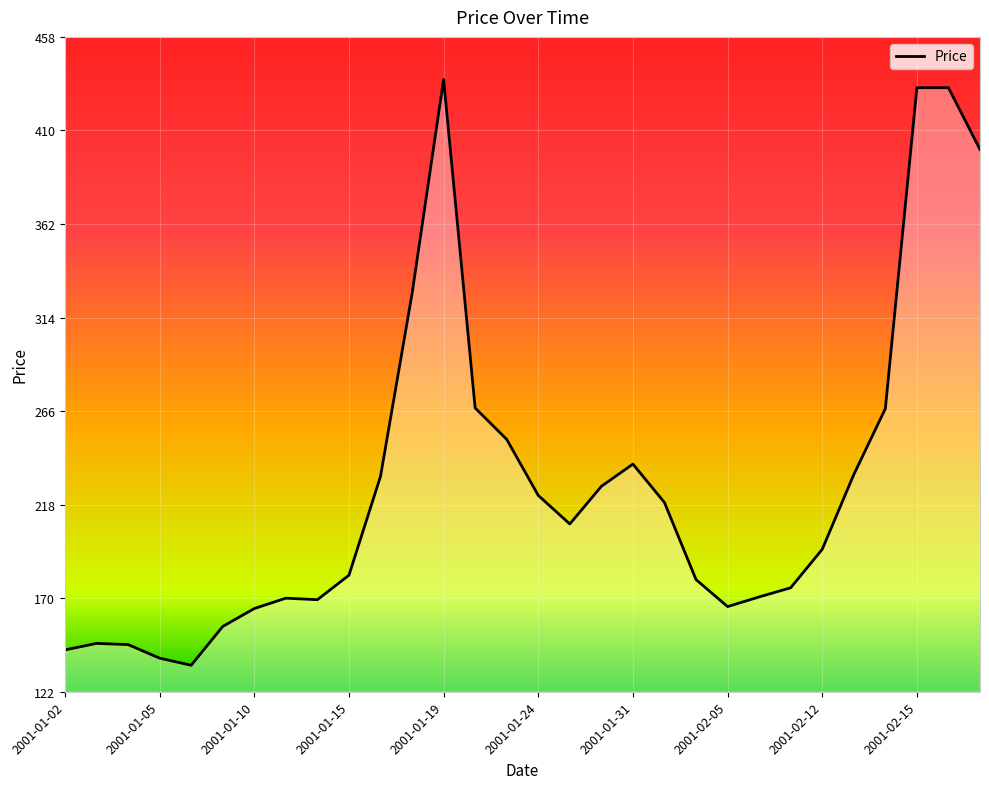

What is the difference between the maximum and minimum values?

300.2